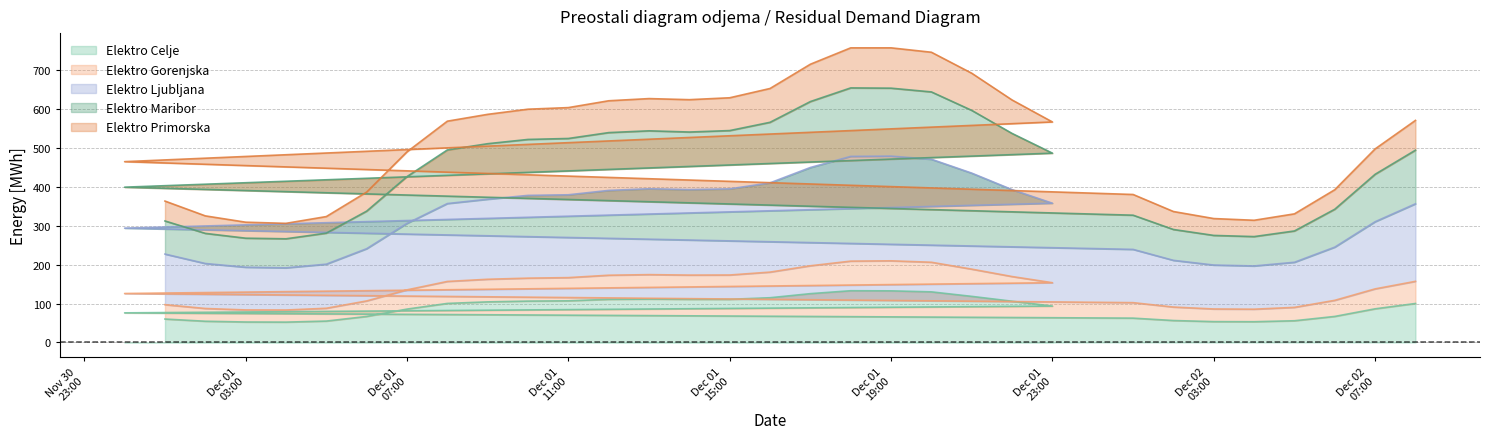

Which series has the largest range (max minus min)?

Elektro Ljubljana